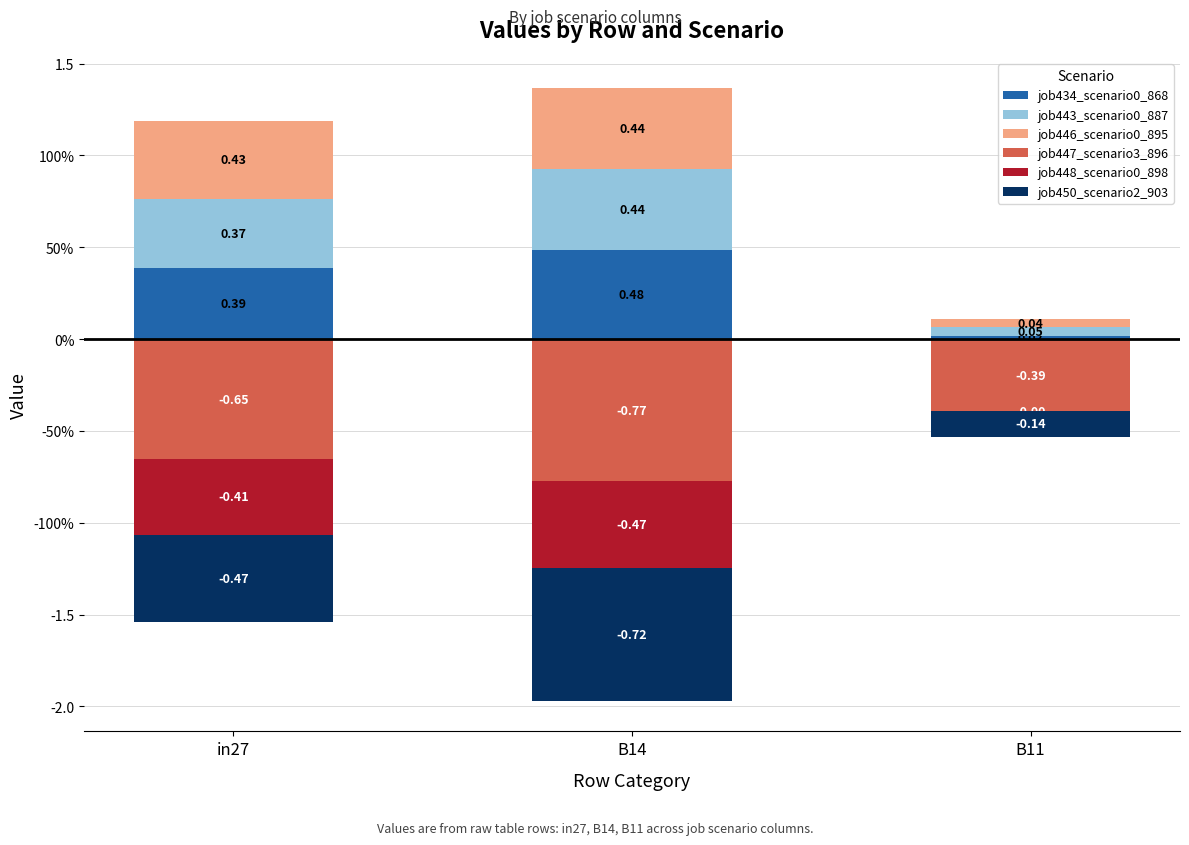

Read the job446_scenario0_895 value at in27.

0.4